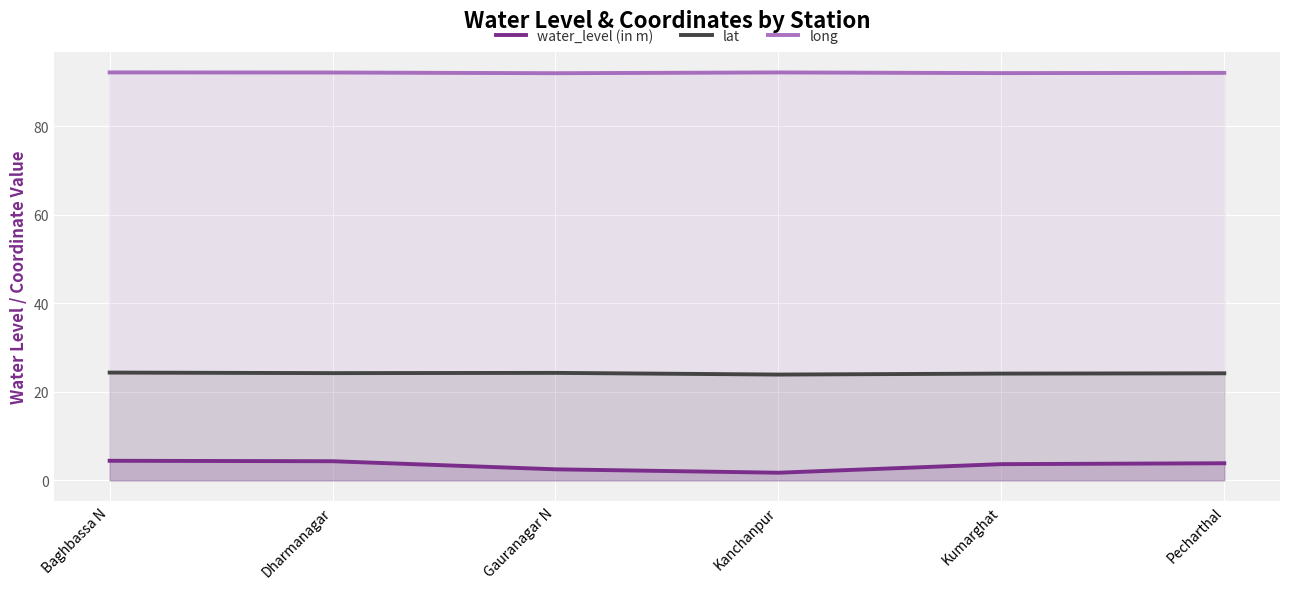

At which label does water_level (in m) first exceed 3?

Baghbassa N